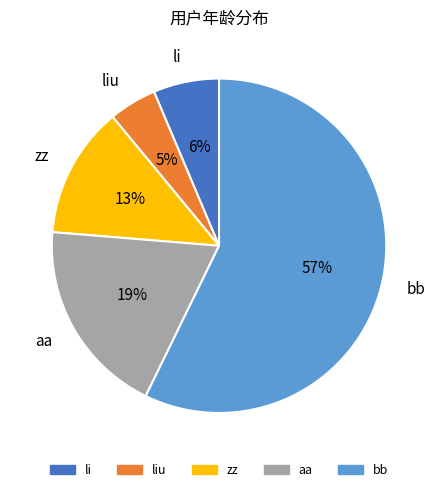

Which category has the smallest portion of the pie?

liu